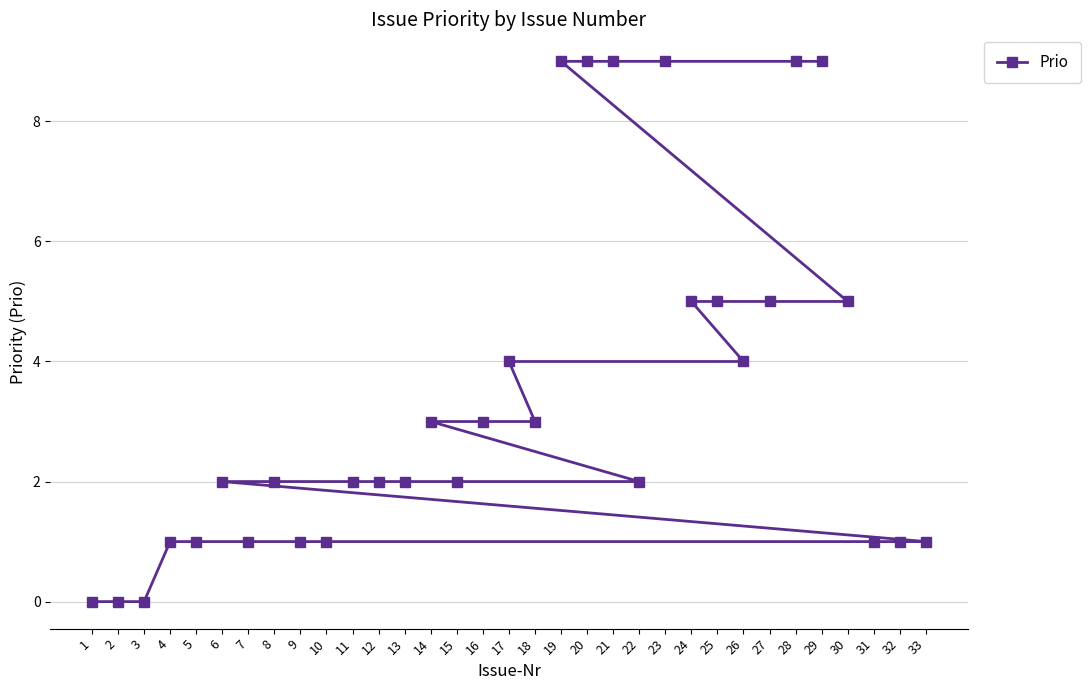

What is the value of the 32nd point from the left?

1